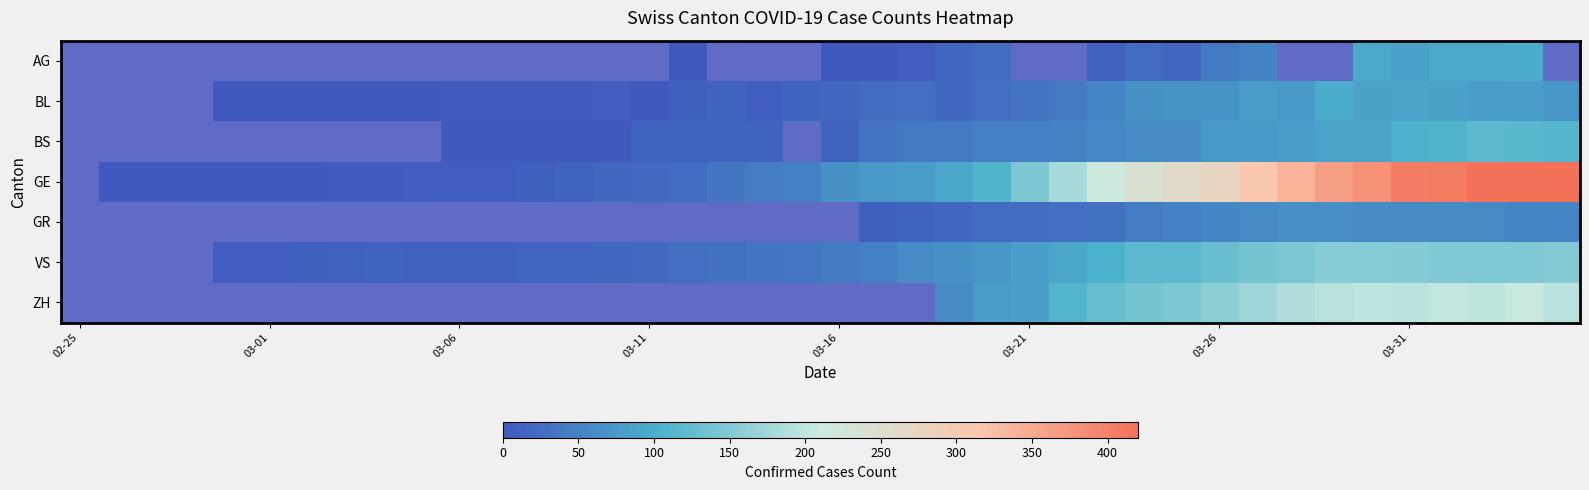

Rank the series by their maximum value, from highest to lowest.

GE, ZH, VS, BS, AG, BL, GR